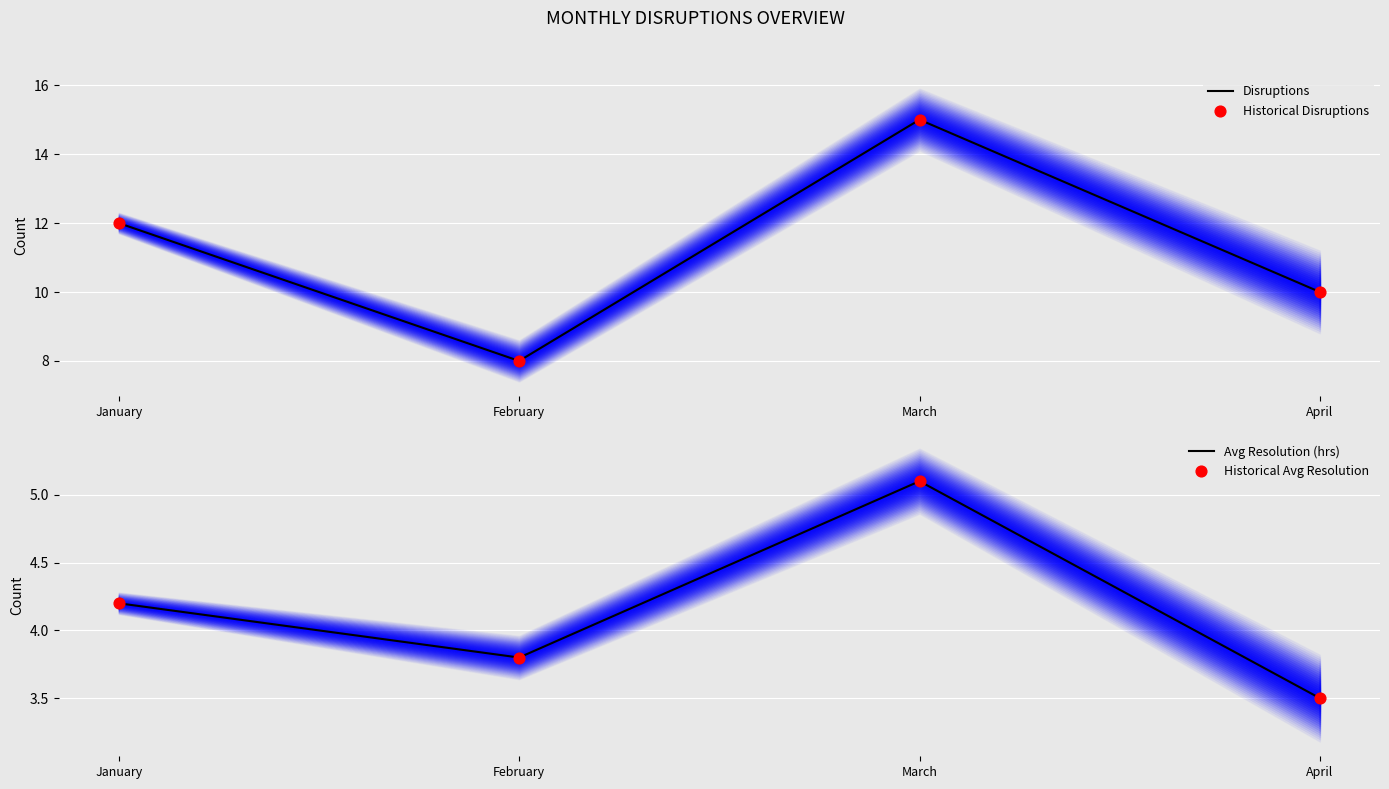

At how many categories does at least one series exceed 11?

2